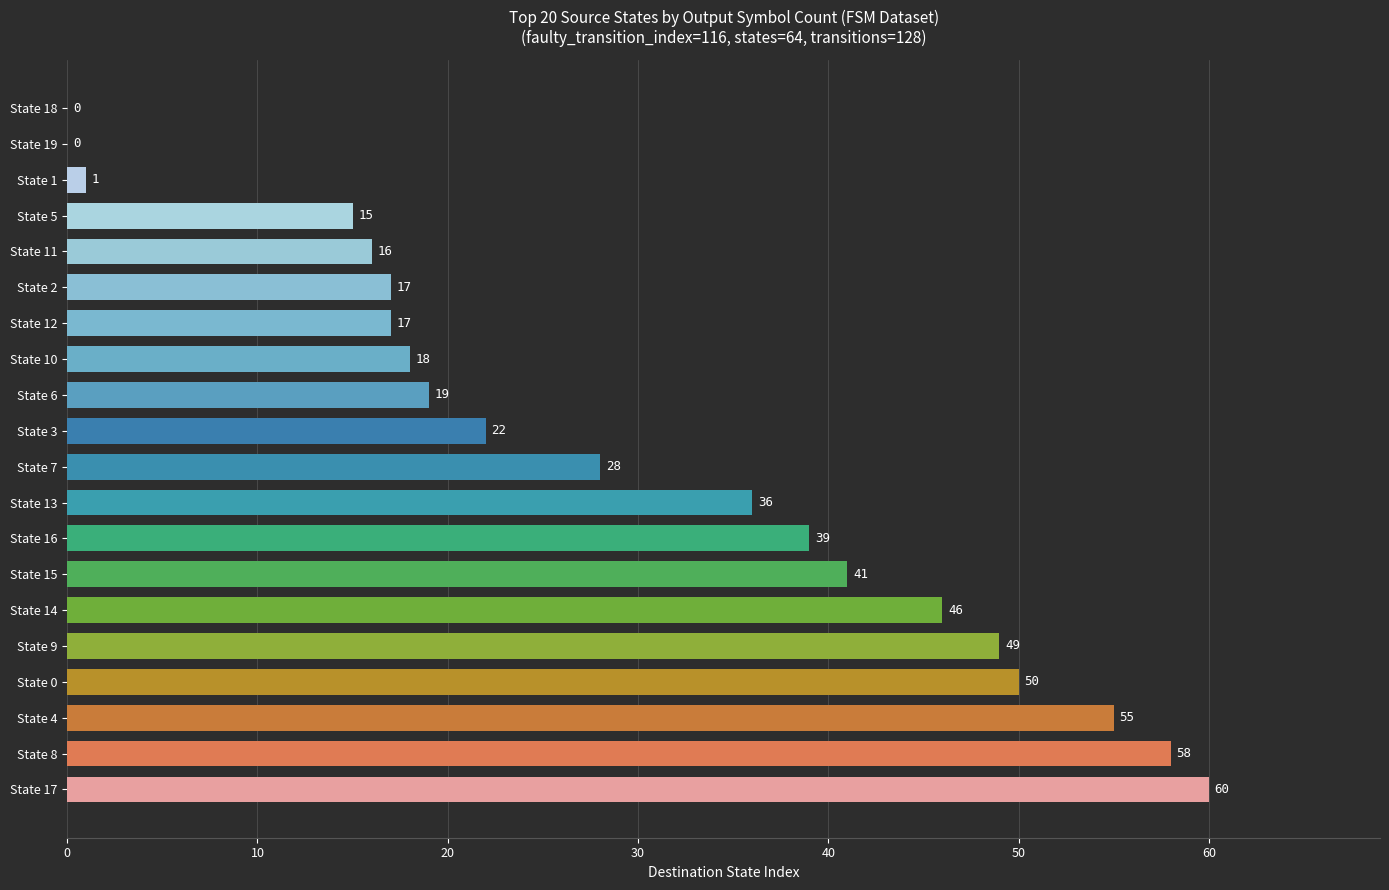

Are the bars horizontal?

Yes